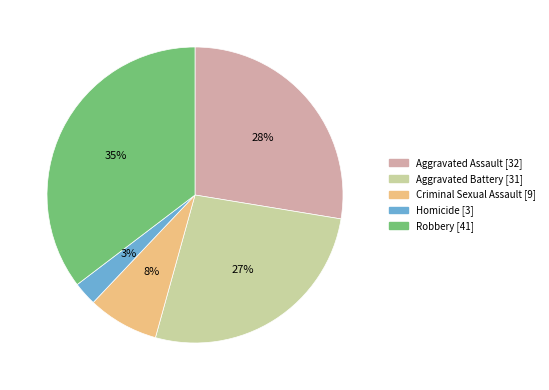

Is the sum of Homicide and Aggravated Assault greater than half?

No